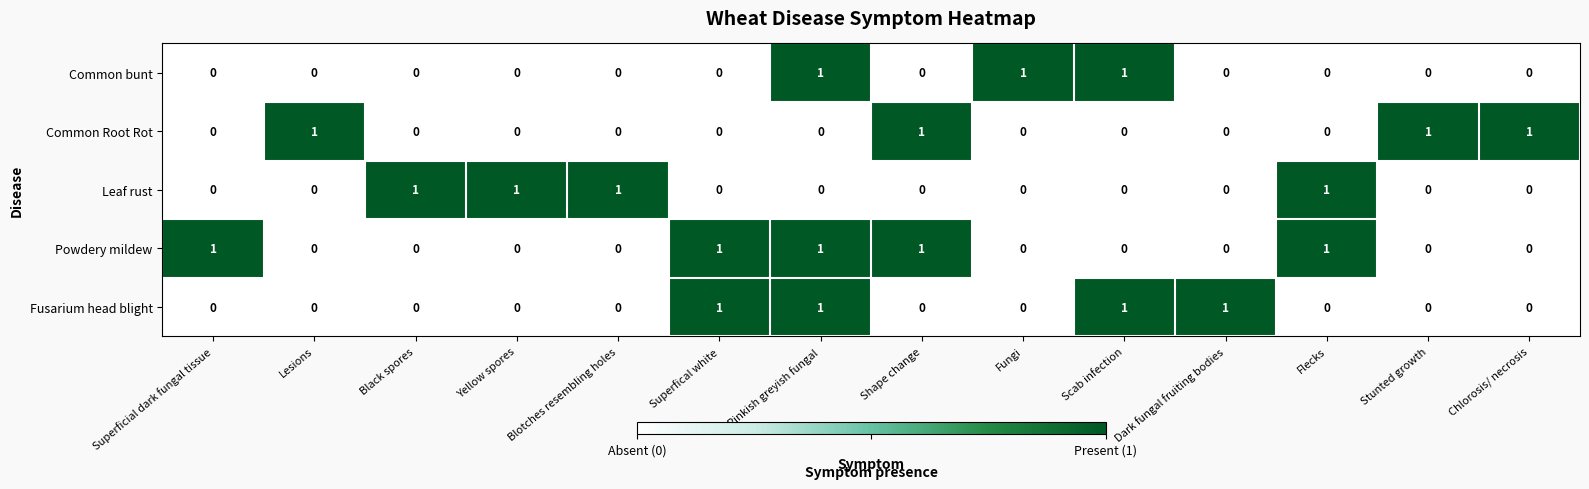

Which series has the largest total across all categories?

Powdery mildew